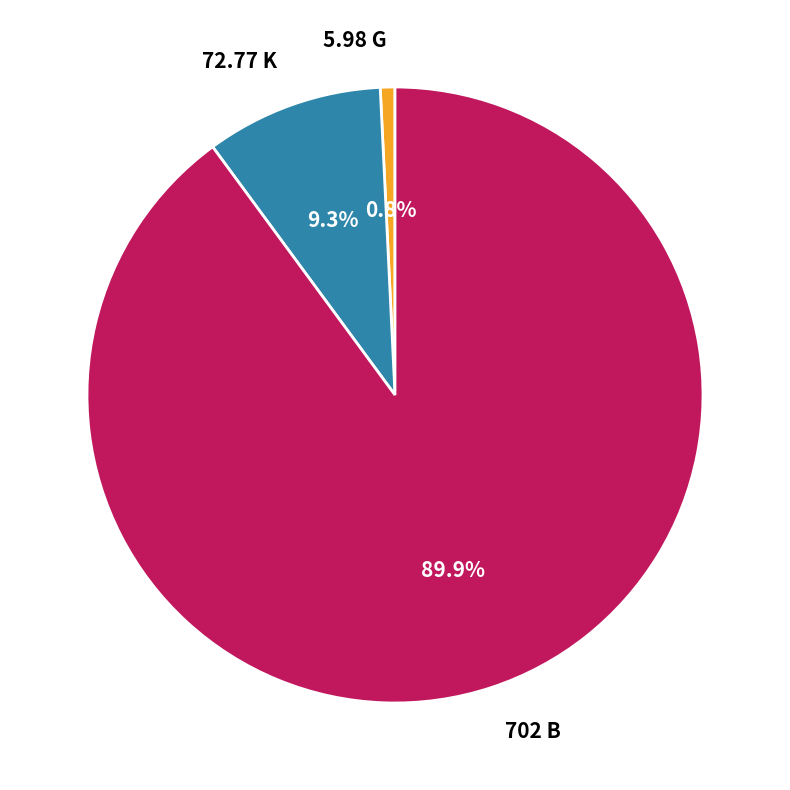

To the nearest percent, what portion does 702 B represent?

90%